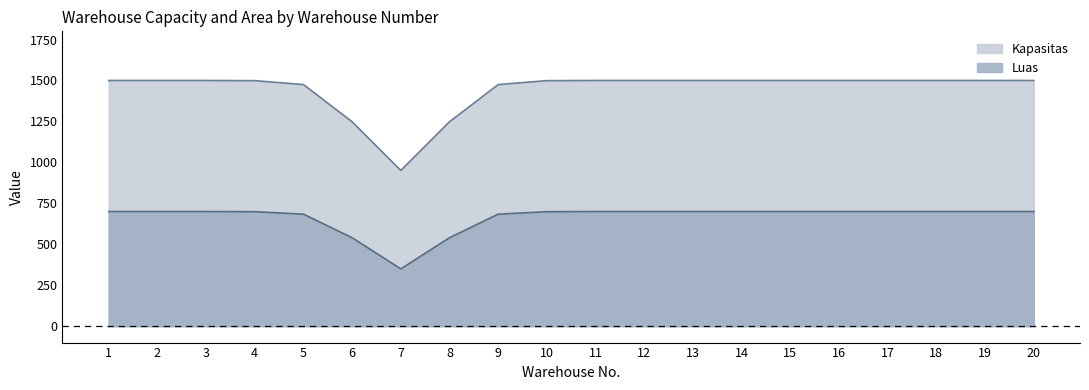

At how many categories does at least one series exceed 144?

20